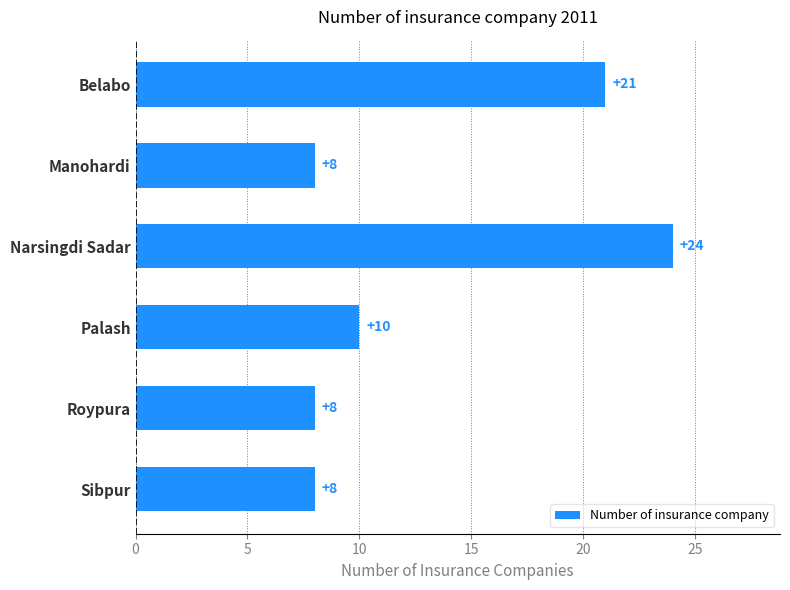

Reading bottom to top, transcribe all the data shown in this chart.

8	8	10	24	8	21